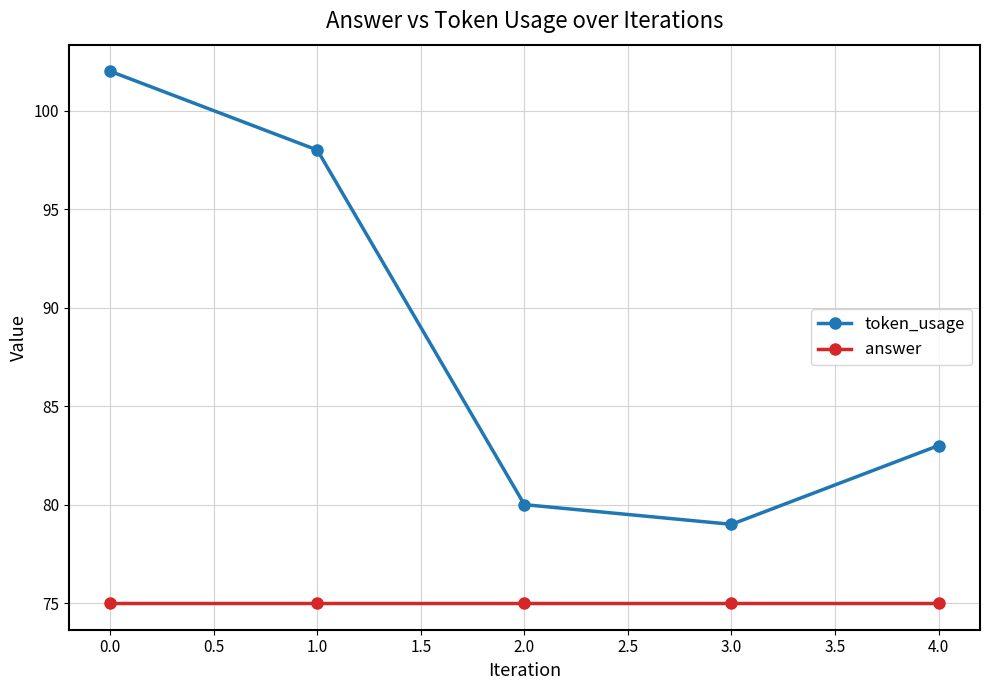

At which label does token_usage reach its peak?

0.0